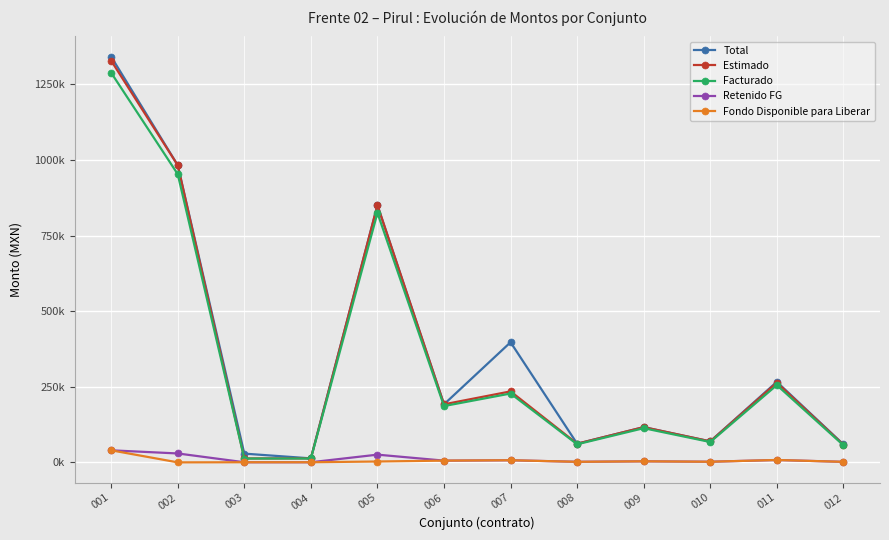

In Retenido FG, how many points are higher than both neighbors (excluding endpoints)?

4